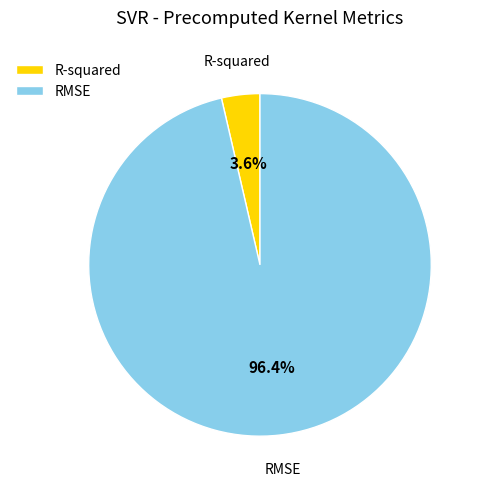

What percentage is the RMSE slice, to the nearest percent?

96%